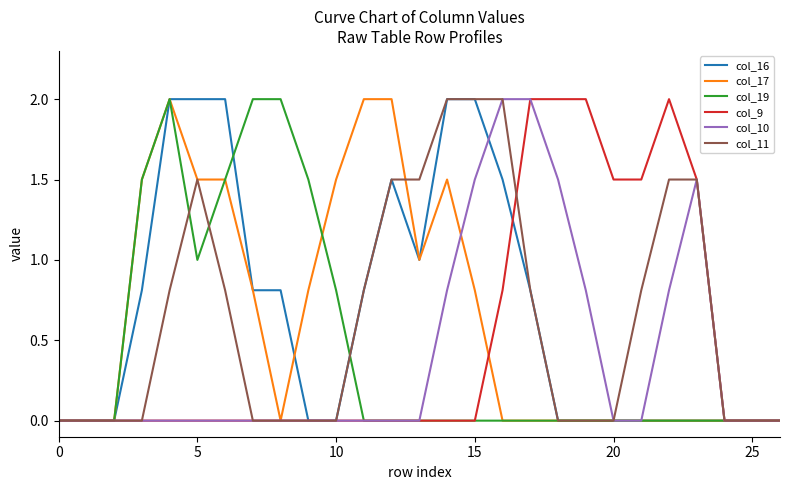

What are all the series names shown in the legend?

col_16, col_17, col_19, col_9, col_10, col_11